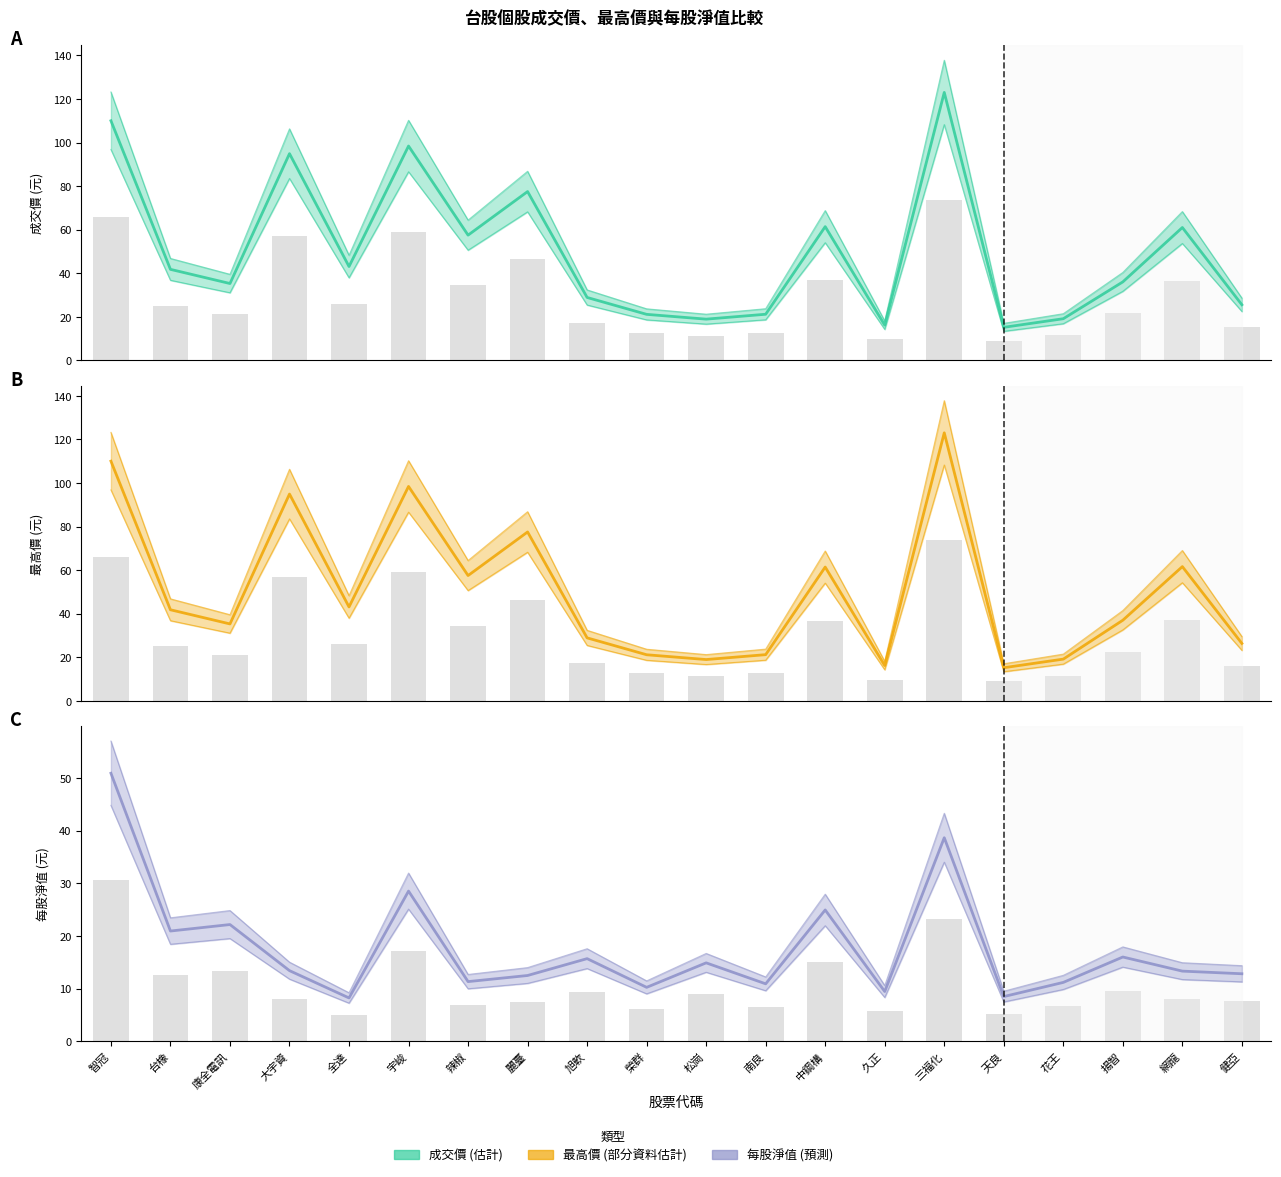

Where is 成交 nearest to the value 69?

中鋼構